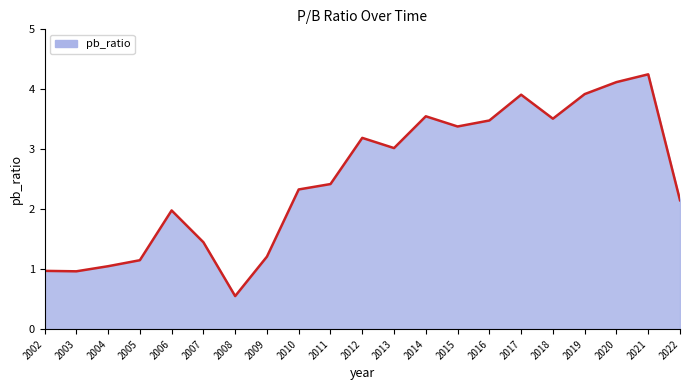

What is the change in value from 2006 to 2018?

+1.5